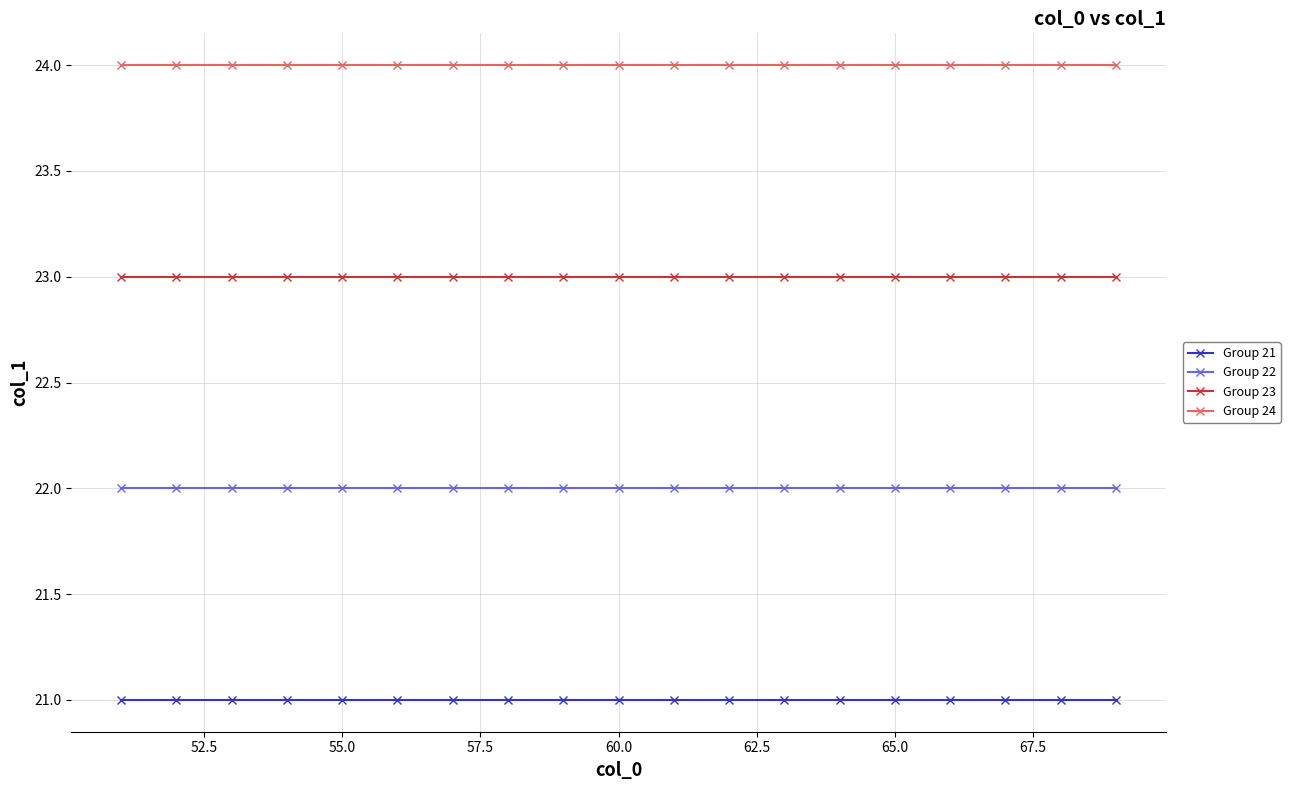

Rank the series by their average value, from highest to lowest.

Group 24, Group 23, Group 22, Group 21